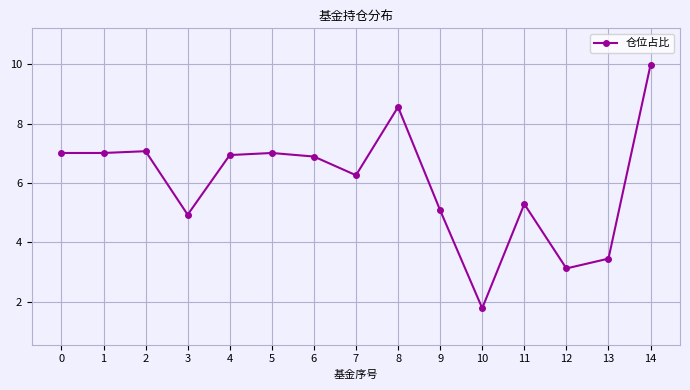

What is the difference between the second highest and second lowest values?

5.4